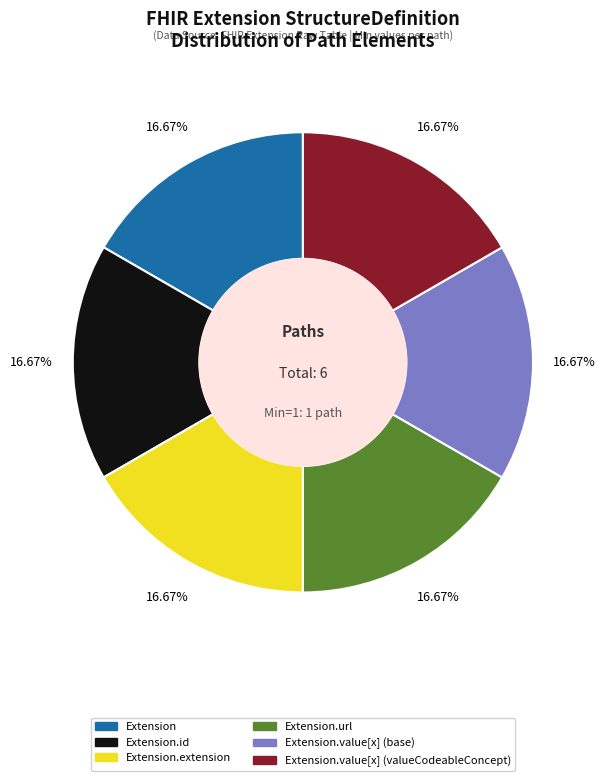

To the nearest percent, what is the average slice percentage?

17%